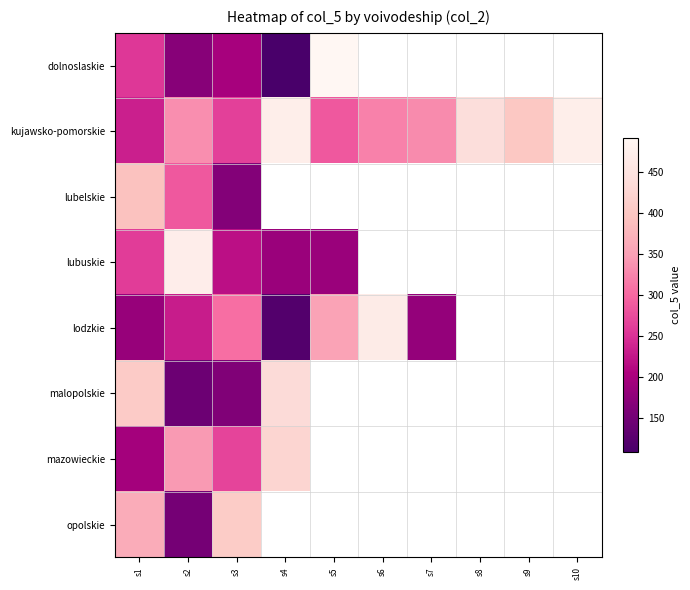

Where is mazowieckie nearest to the value 311?

s2